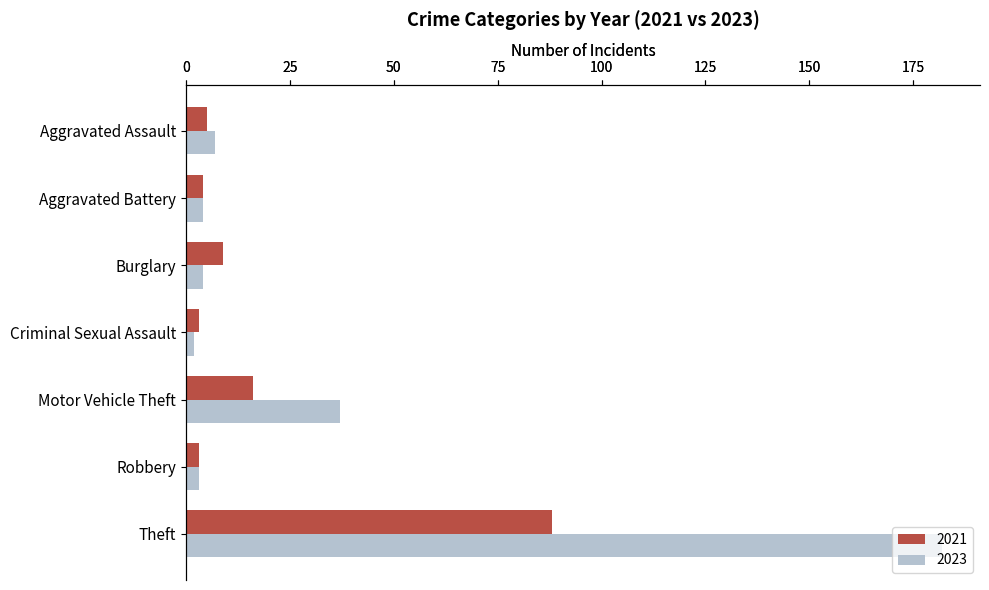

What is the label of the 7th bar from the right?

Aggravated Assault